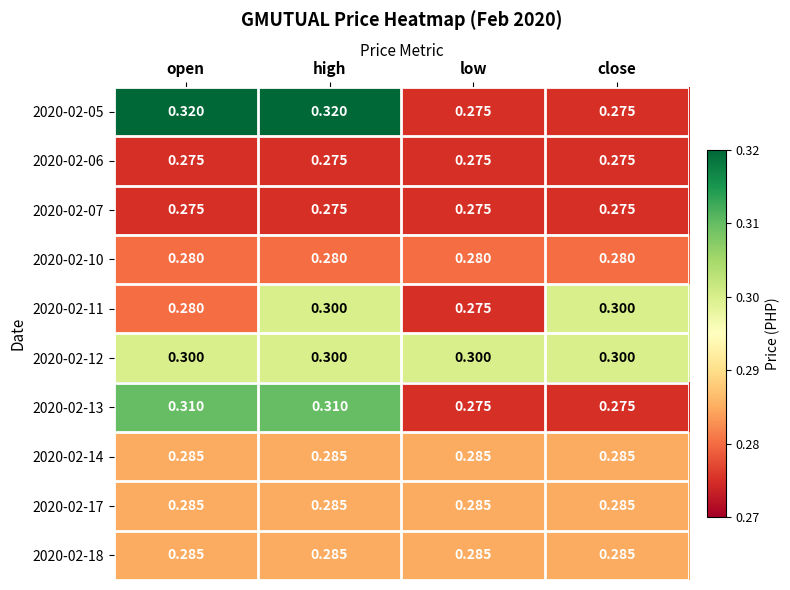

At which category is the sum across all series the highest?

high